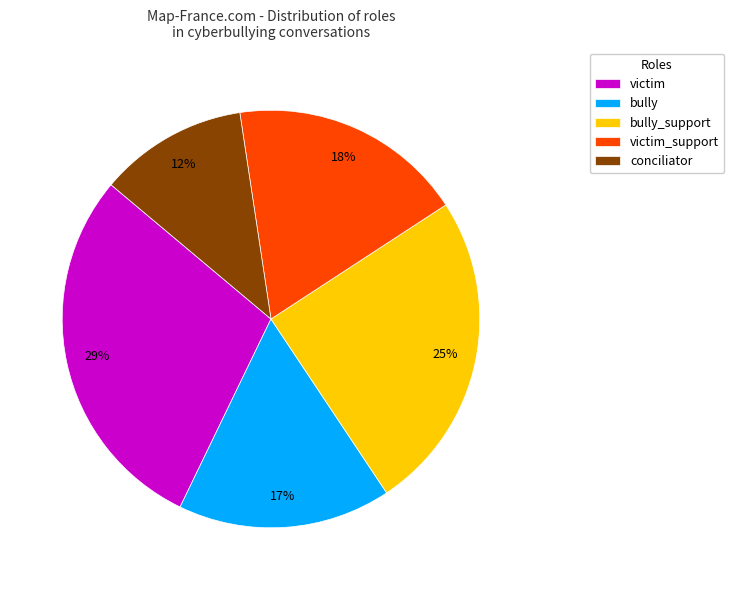

Rank the categories by value from lowest to highest.

conciliator, bully, victim_support, bully_support, victim